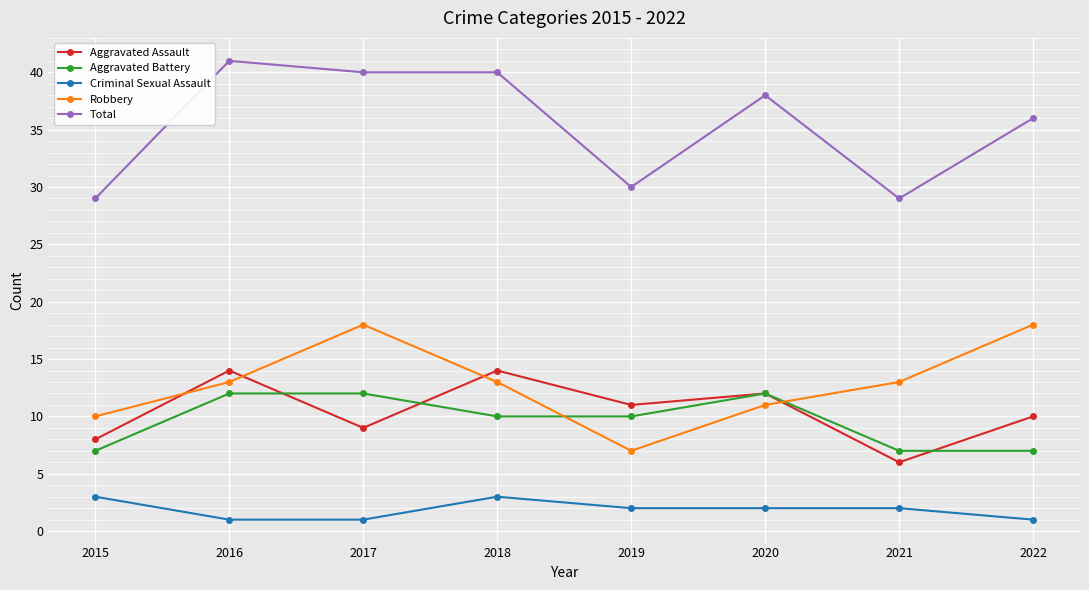

At which category does Total reach its first local peak?

2016